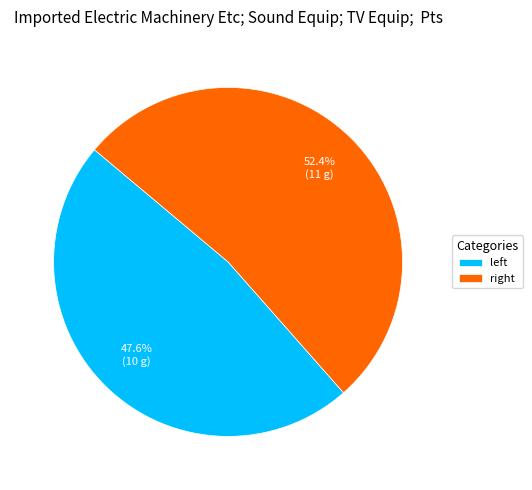

Count the number of slices in the pie.

2